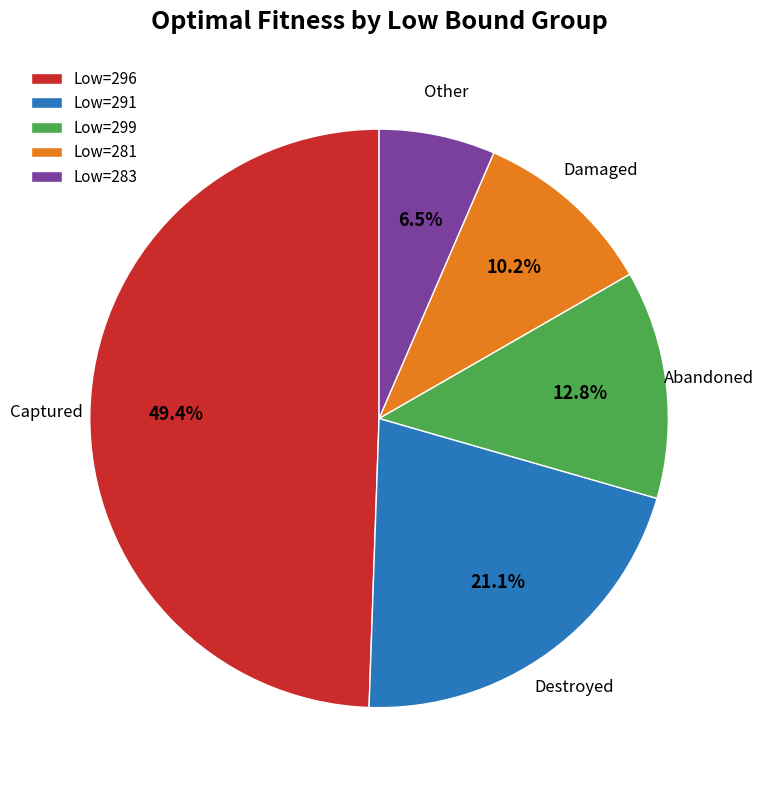

Which has a higher value, Low=296 or Low=291?

Low=296